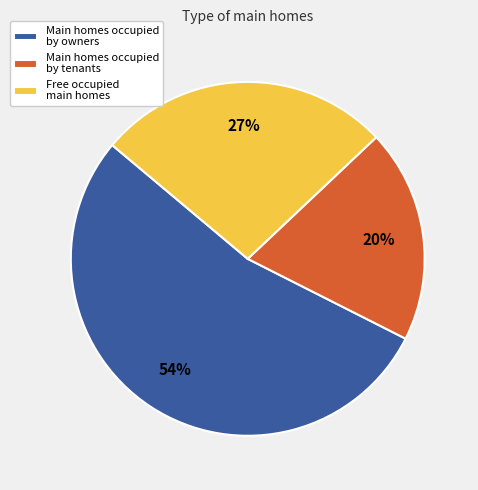

To the nearest percent, what portion does Free occupied main homes represent?

27%